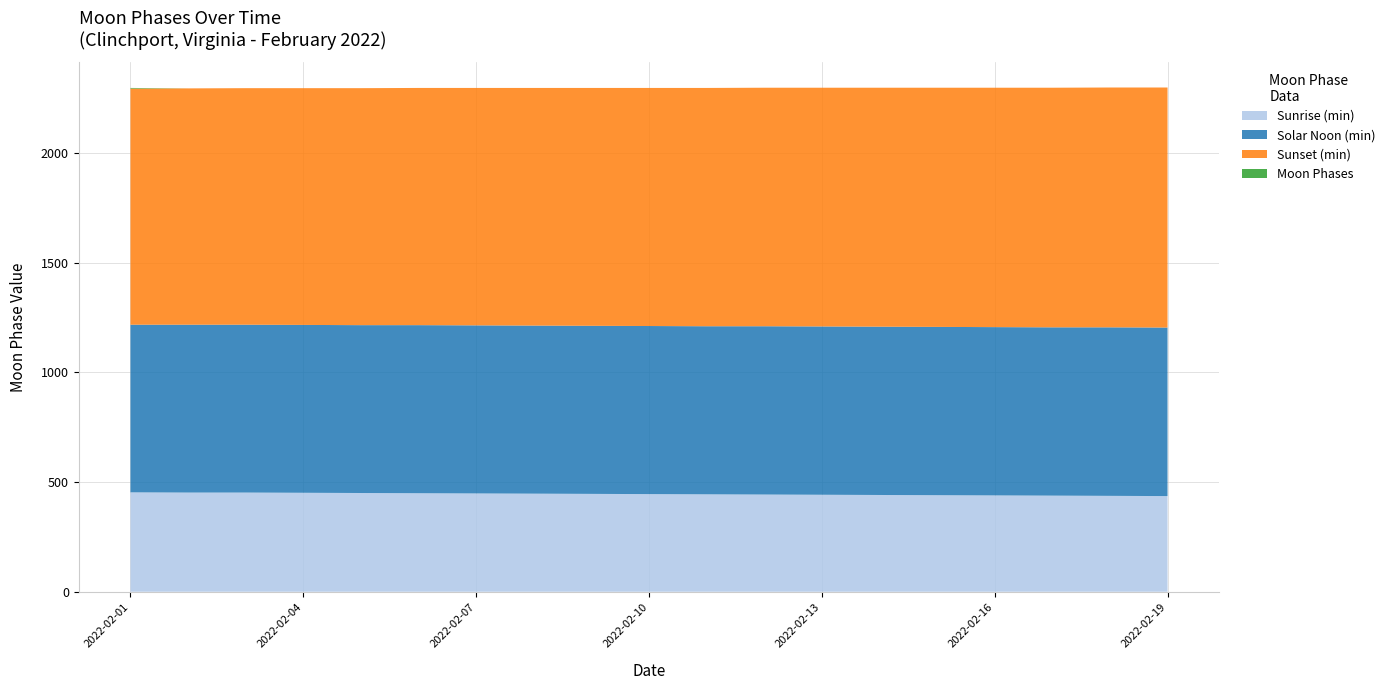

What is the minimum value for Sunrise (min)?

436